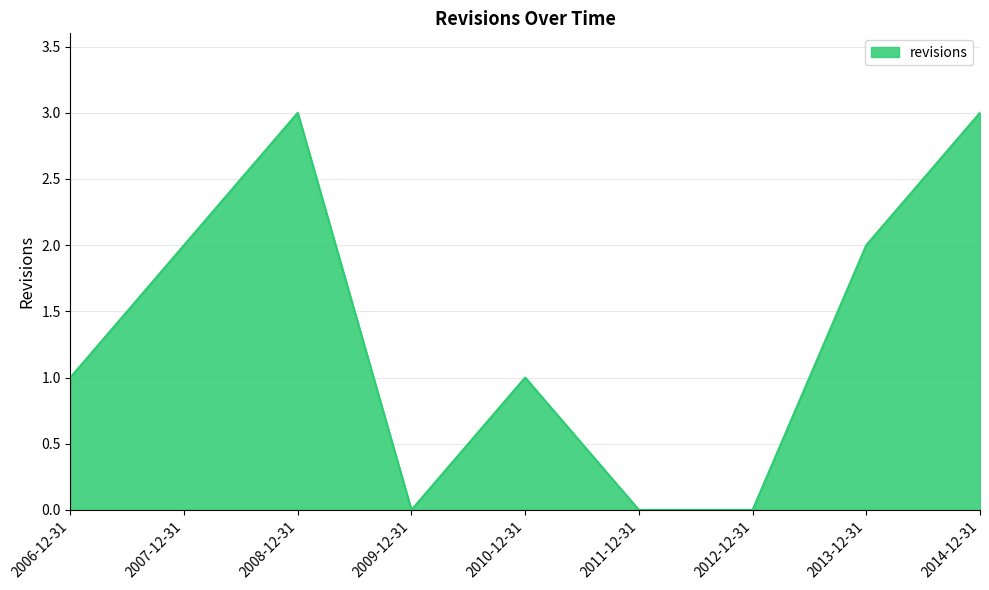

What is the difference between the maximum and minimum values?

3